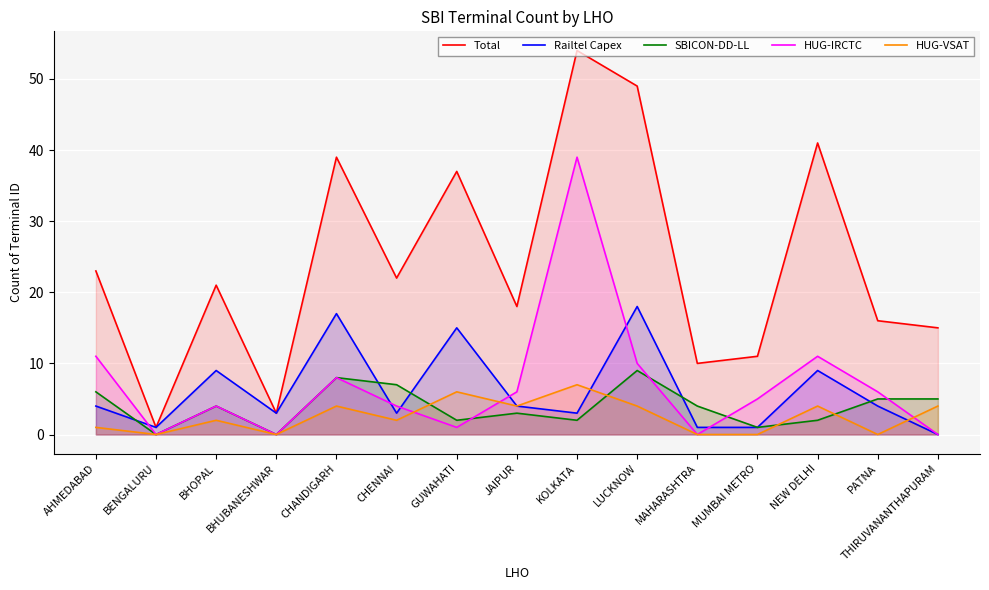

How many lines are shown in the chart?

5